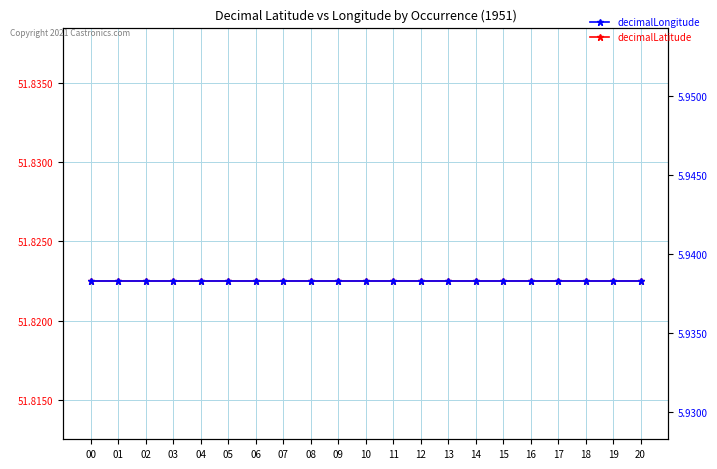

Reading left to right, what are all the values shown in this chart?

decimalLatitude: 00=51.8	01=51.8	02=51.8	03=51.8	04=51.8	05=51.8	06=51.8	07=51.8	08=51.8	09=51.8	10=51.8	11=51.8	12=51.8	13=51.8	14=51.8	15=51.8	16=51.8	17=51.8	18=51.8	19=51.8	20=51.8
decimalLongitude: 00=5.9	01=5.9	02=5.9	03=5.9	04=5.9	05=5.9	06=5.9	07=5.9	08=5.9	09=5.9	10=5.9	11=5.9	12=5.9	13=5.9	14=5.9	15=5.9	16=5.9	17=5.9	18=5.9	19=5.9	20=5.9